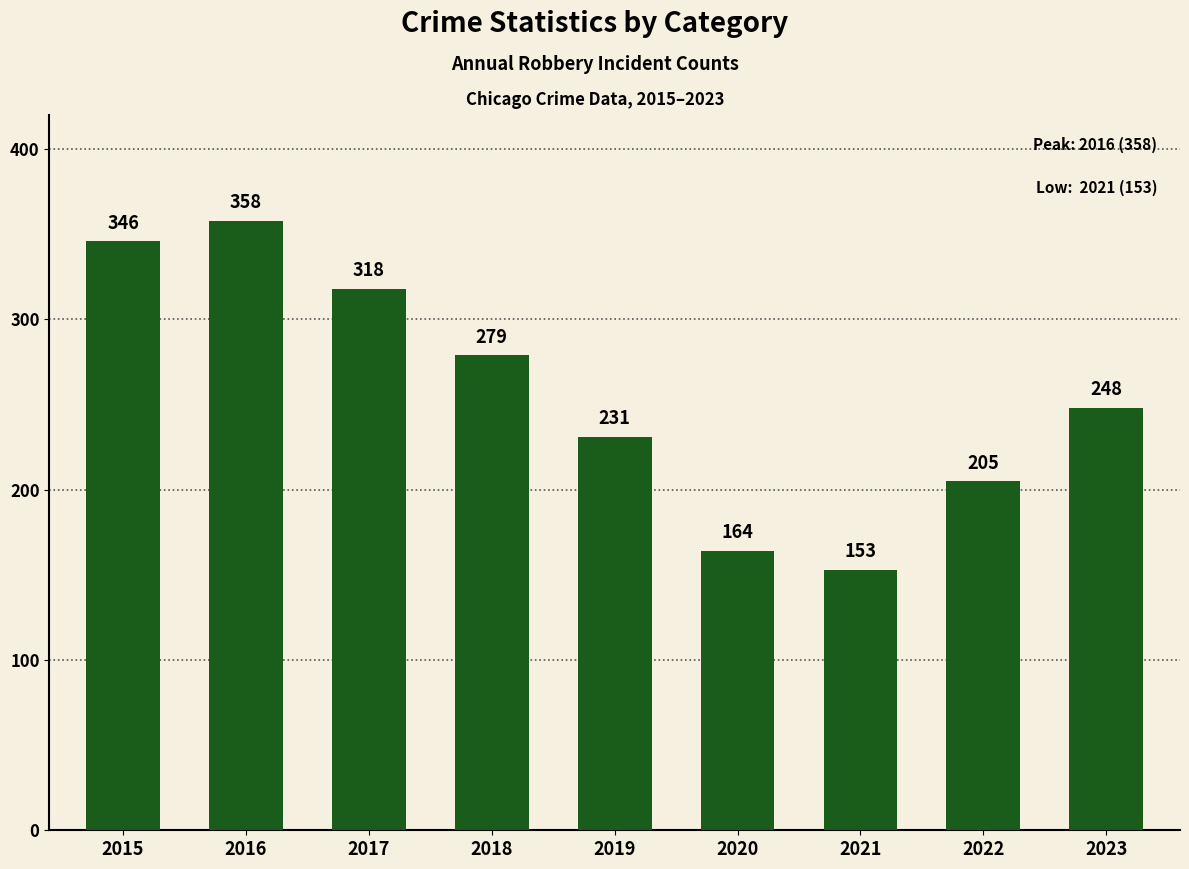

Rank the categories by value from highest to lowest.

2016, 2015, 2017, 2018, 2023, 2019, 2022, 2020, 2021